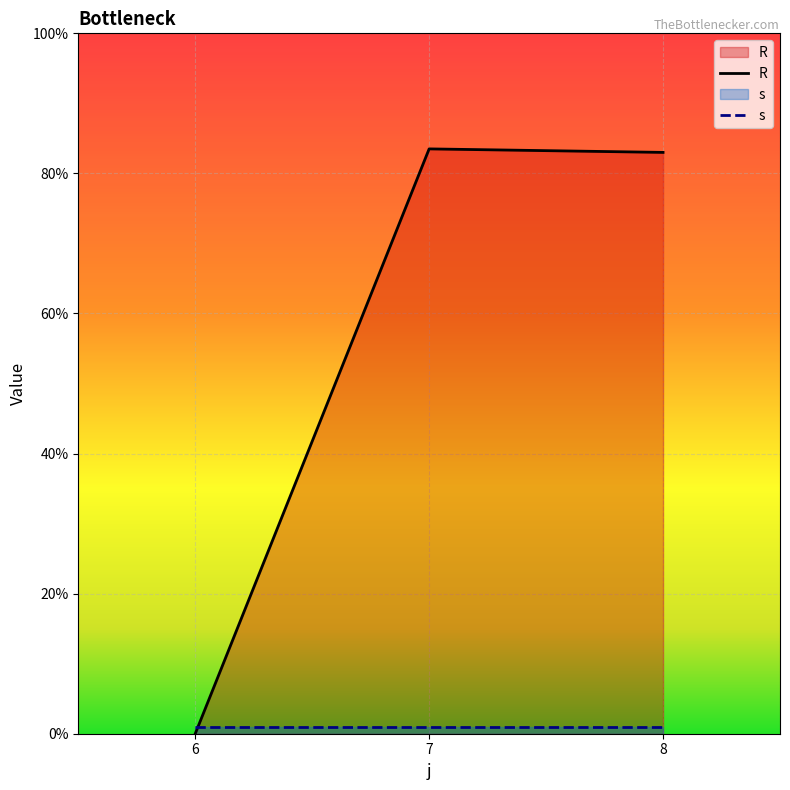

What is the difference between the highest and lowest values at 8?

82.0